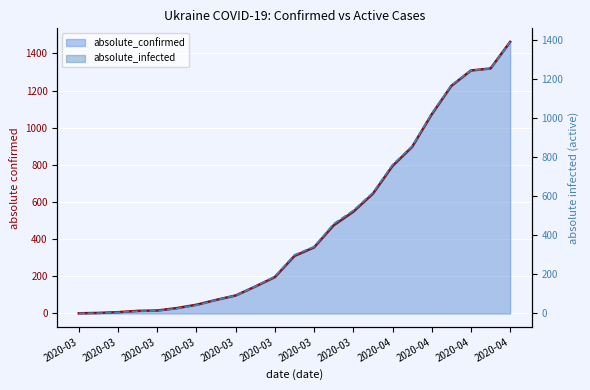

The value of absolute_infected line at 2020-03 is 26. True or false?

True